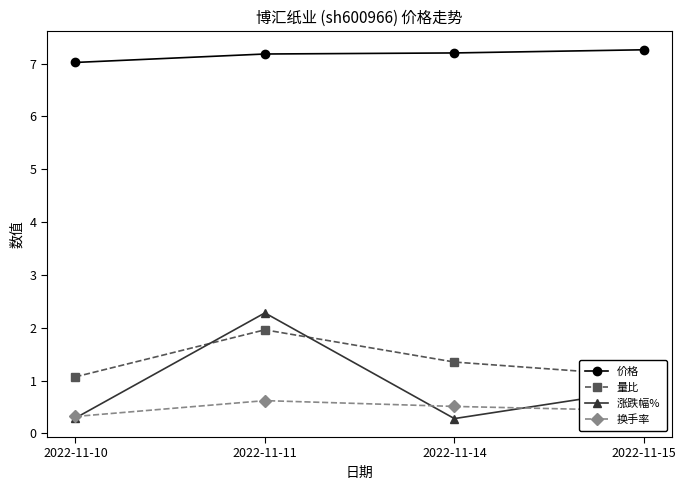

Reading left to right, what are all the values shown in this chart?

价格: 2022-11-10=7.0	2022-11-11=7.2	2022-11-14=7.2	2022-11-15=7.3
量比: 2022-11-10=1.1	2022-11-11=2.0	2022-11-14=1.4	2022-11-15=1.1
涨跌幅%: 2022-11-10=0.3	2022-11-11=2.3	2022-11-14=0.3	2022-11-15=0.8
换手率: 2022-11-10=0.3	2022-11-11=0.6	2022-11-14=0.5	2022-11-15=0.4